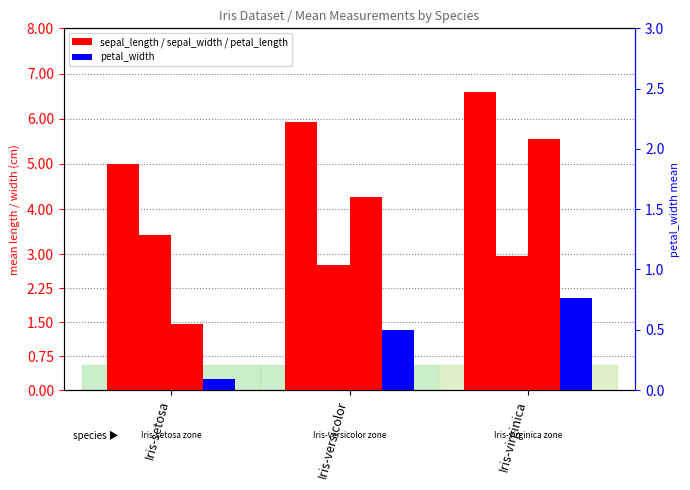

Is it true that petal_length equals 5.6 at Iris-versicolor?

False